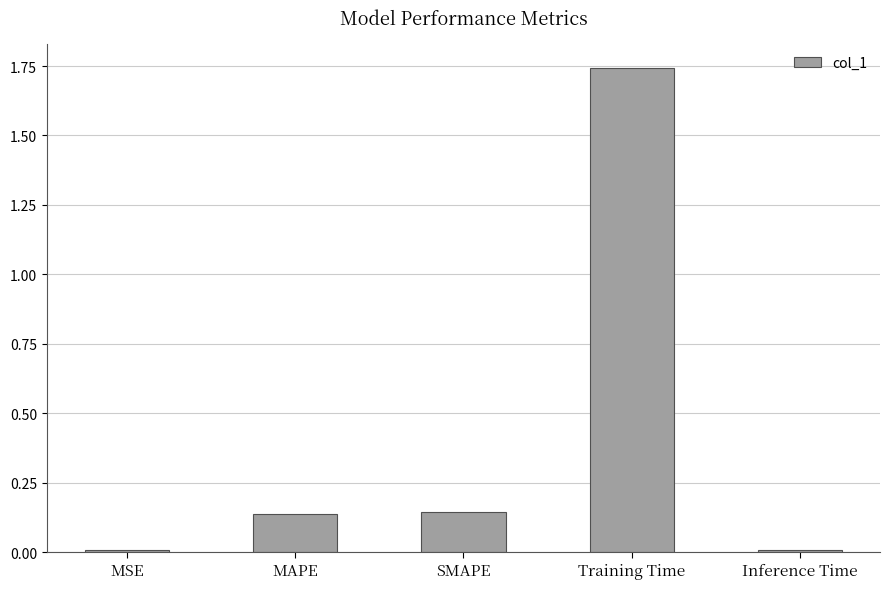

What position from the right is Inference Time?

1